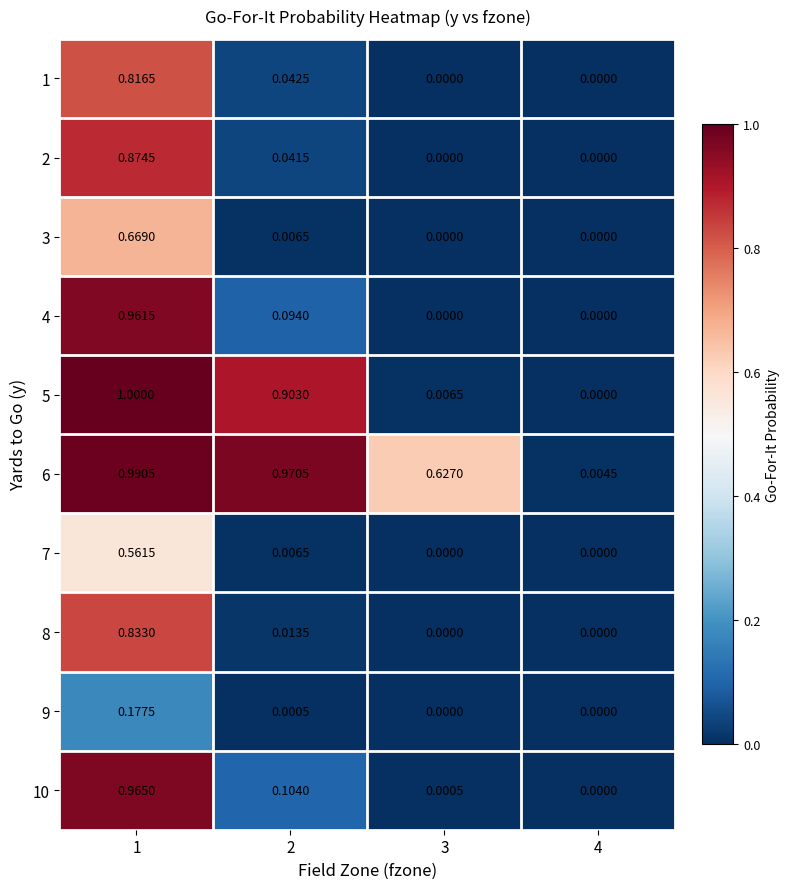

At how many categories does at least one series exceed 0?

4